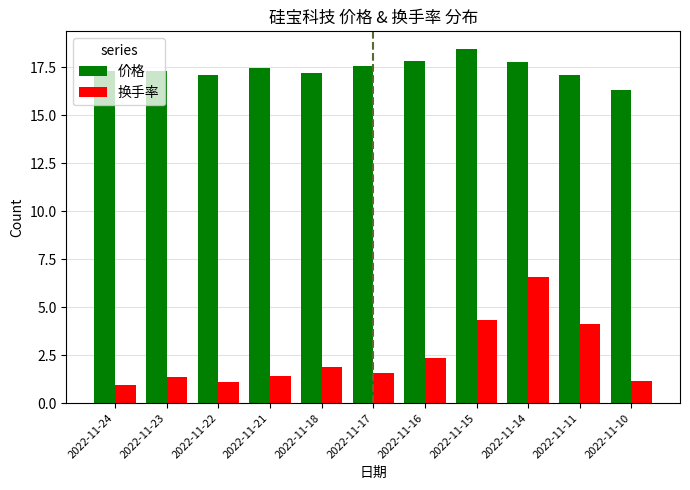

What is the difference between the 换手率 values at 2022-11-21 and 2022-11-11?

2.7